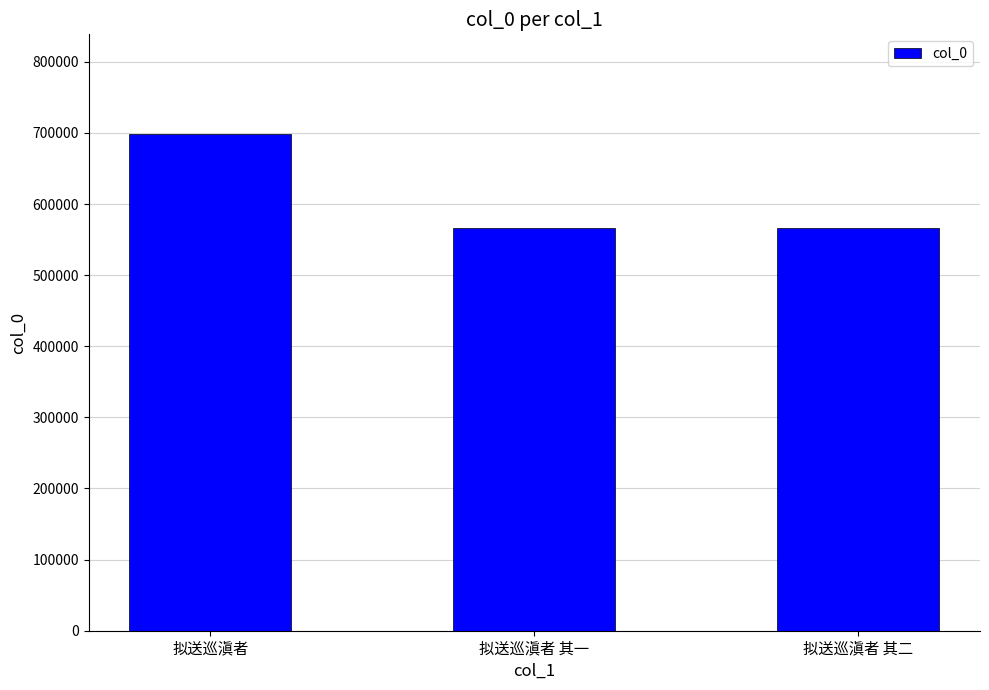

What is the label of the 1st bar from the right?

拟送巡滇者 其二